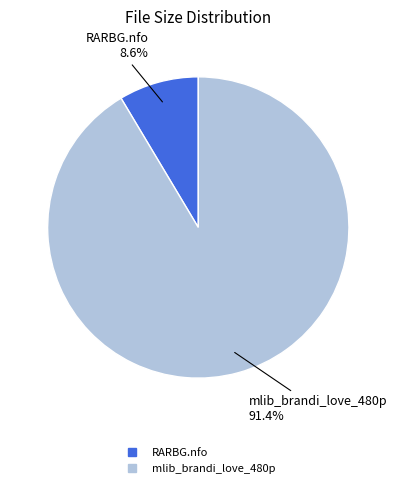

How many slices are in this pie chart?

2